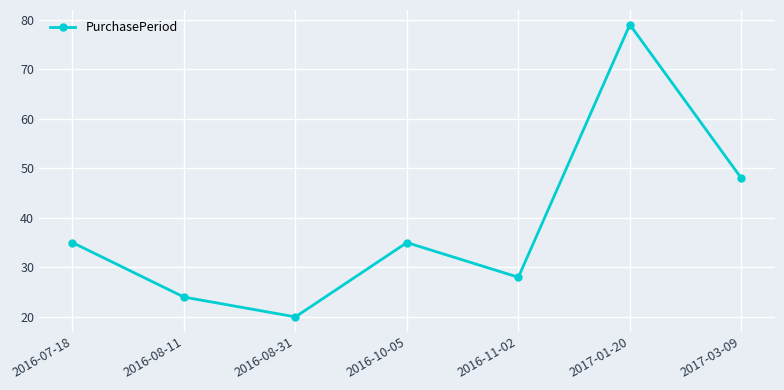

How many interior local peaks (higher than both neighbors) does the data have?

2